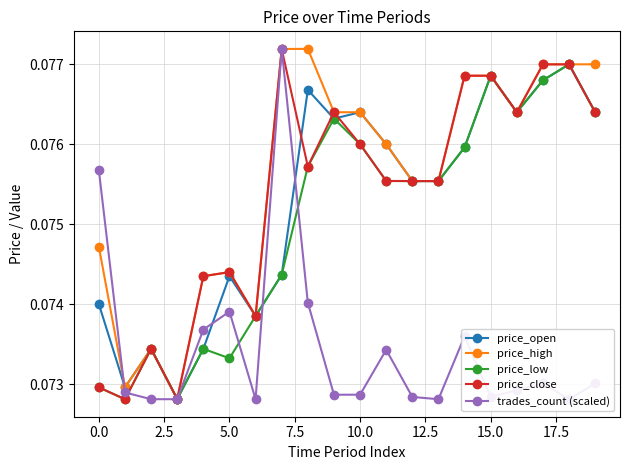

True or false: price_close has more than 2 points higher than both neighbors.

True